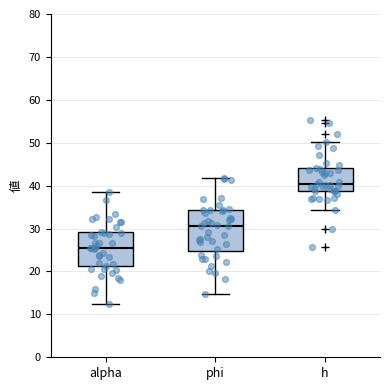

Reading left to right, transcribe this box plot: for each box, give where its median line is, the range the box spans, and where its two whiskers end, as read against the y-axis. The values are not printed on the chart, so give them approximately, as read against the axis.

alpha: median 25, box 21 to 29, whiskers 12 to 39
phi: median 31, box 25 to 34, whiskers 15 to 42
h: median 40, box 39 to 44, whiskers 34 to 50